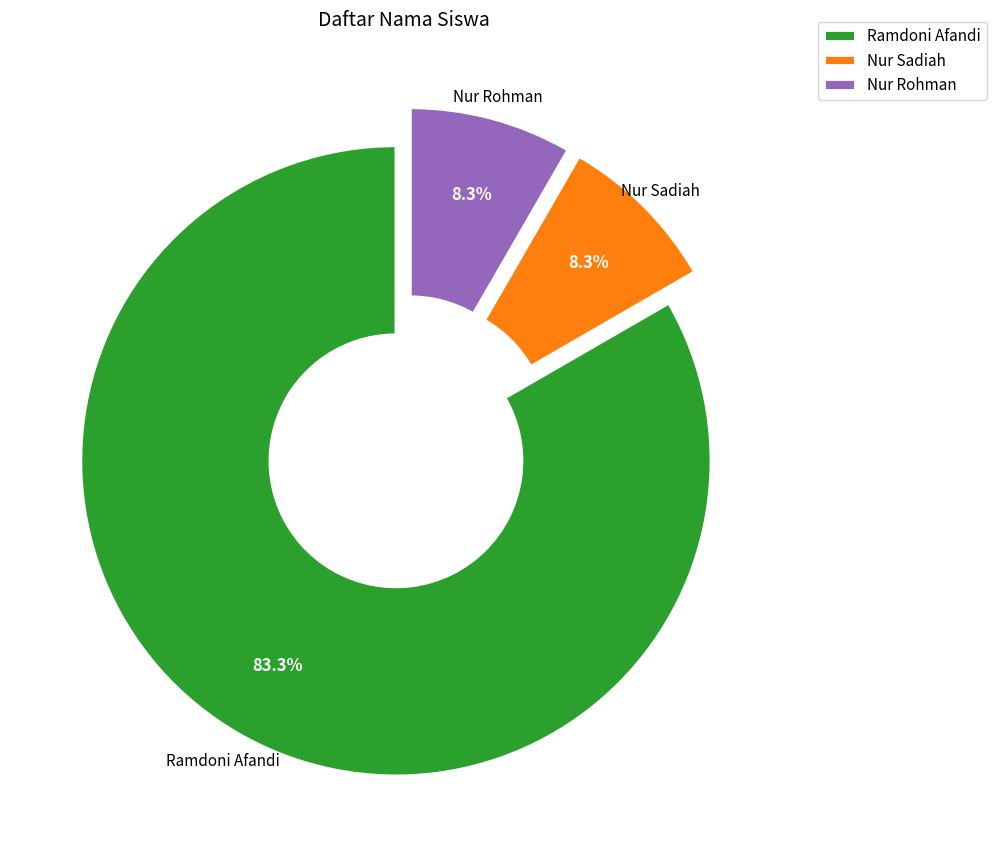

Combined, do Nur Sadiah and Nur Rohman account for over 50%?

No